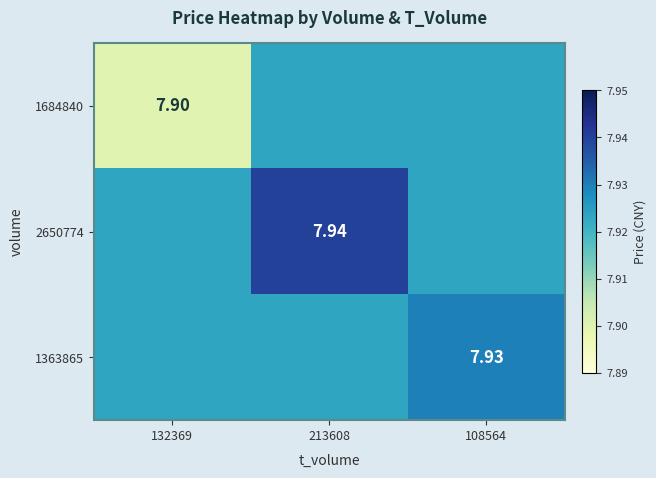

How many data points does each series have?

3